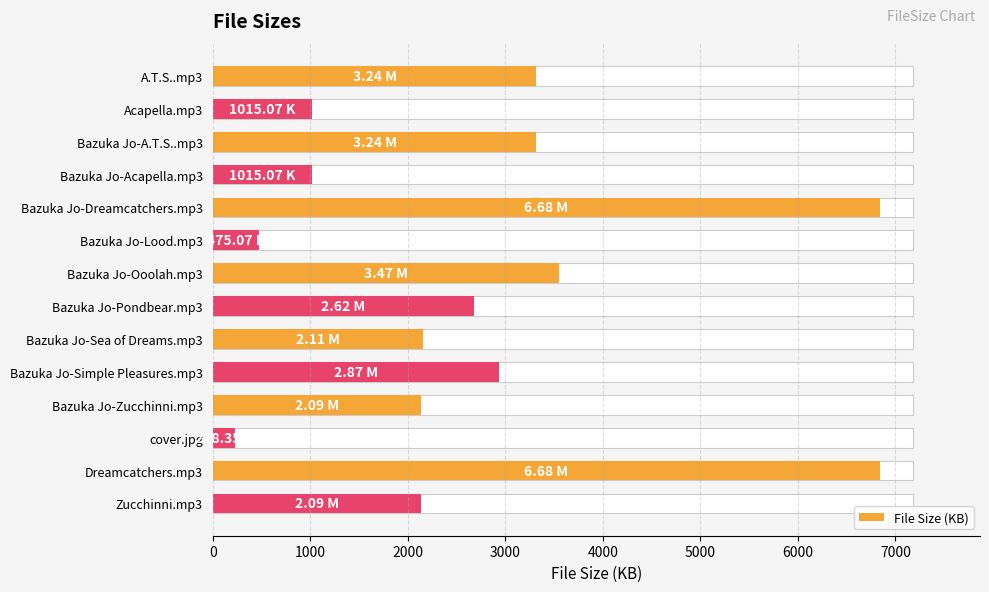

True or false: the data shows 3190.6 at Bazuka Jo-Sea of Dreams.mp3.

False